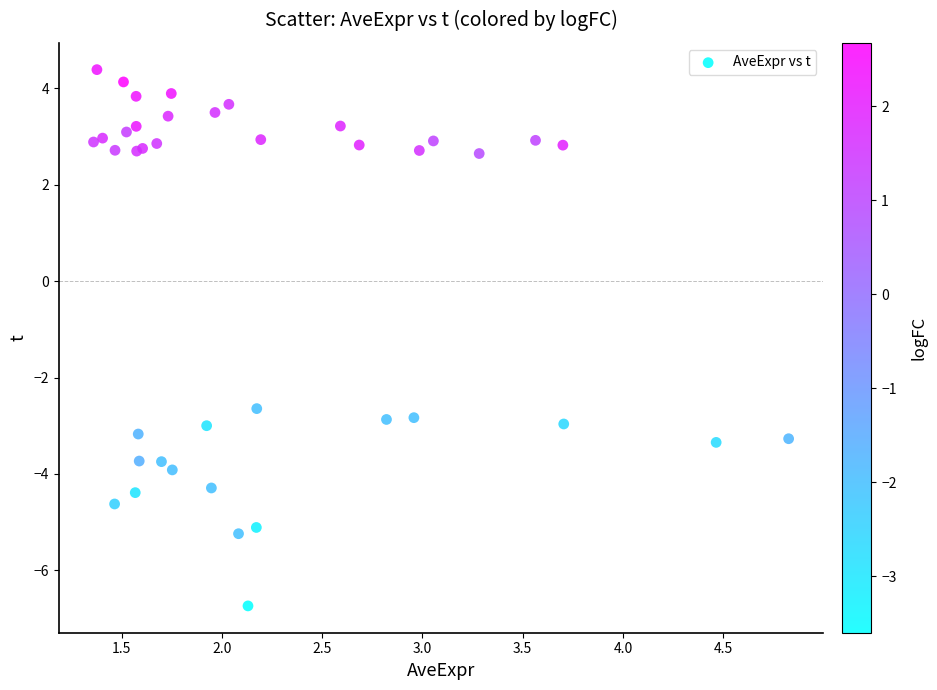

What Y value in the scatter plot is closest to -1?

-2.6